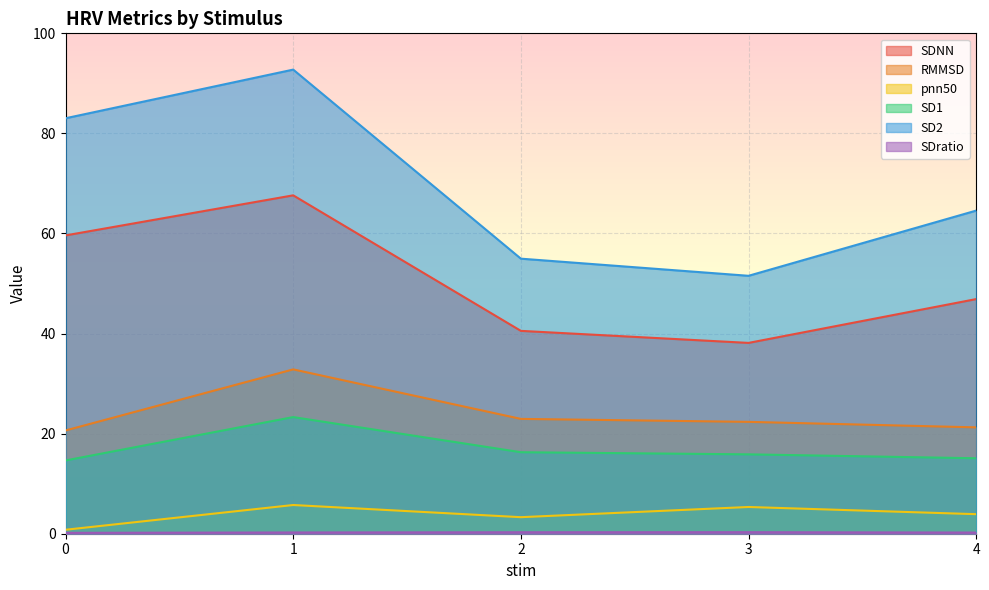

How many lines are shown in the chart?

6